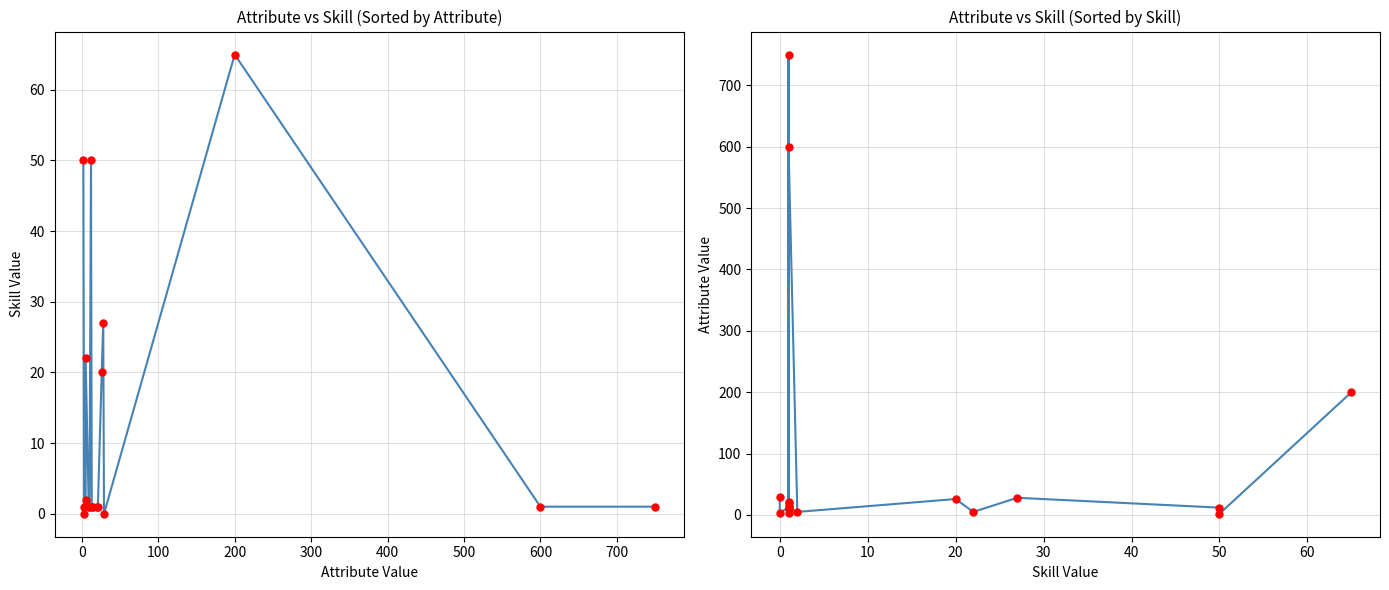

How many values in Attribute vs Skill are above zero?

16